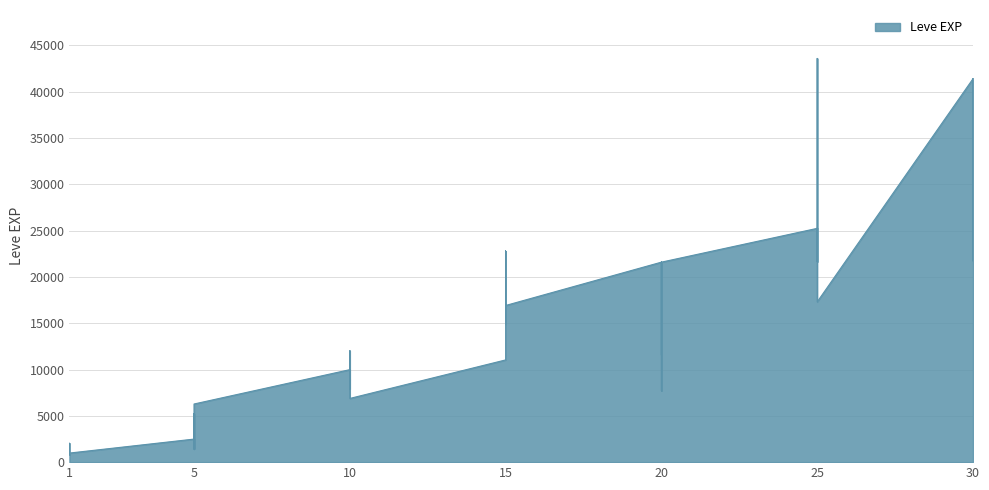

Reading left to right, what are all the values shown in this chart?

800	2040	1330	1330	800	980	2490	1420	5220	1420	3600	6280	9990	8930	12030	7880	8930	6880	11040	22790	14920	22790	16920	16920	21600	11560	17120	21600	7710	21600	25250	21650	26160	36390	43600	17310	41410	41410	21740	41410